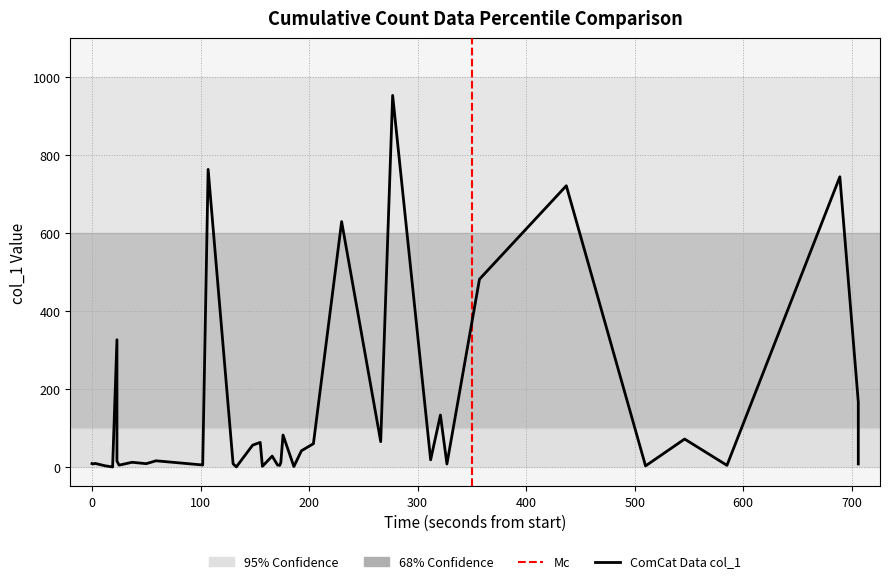

True or false: the data has more than 0 interior local peaks.

True